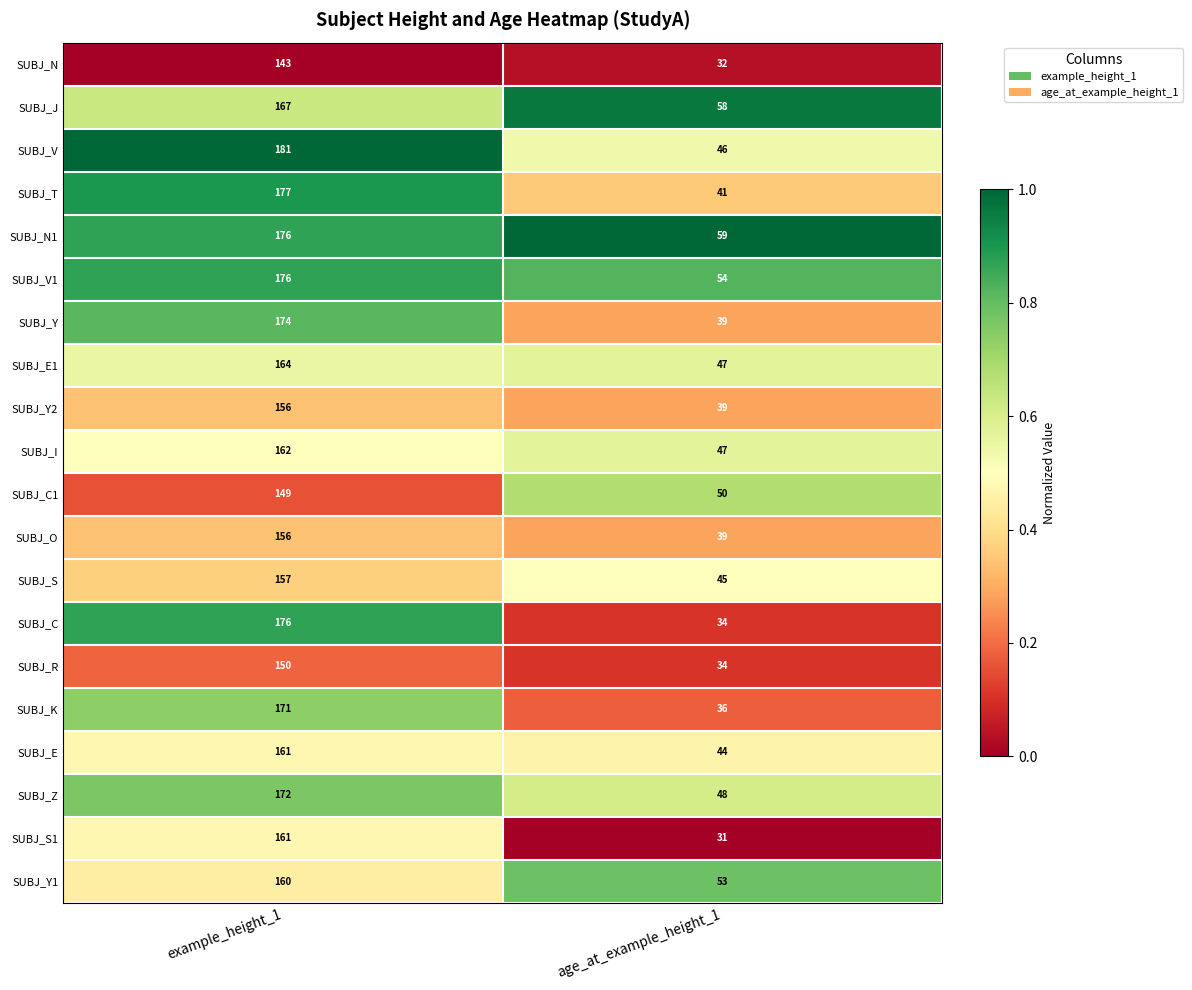

What is the approximate value of SUBJ_V at example_height_1?

181